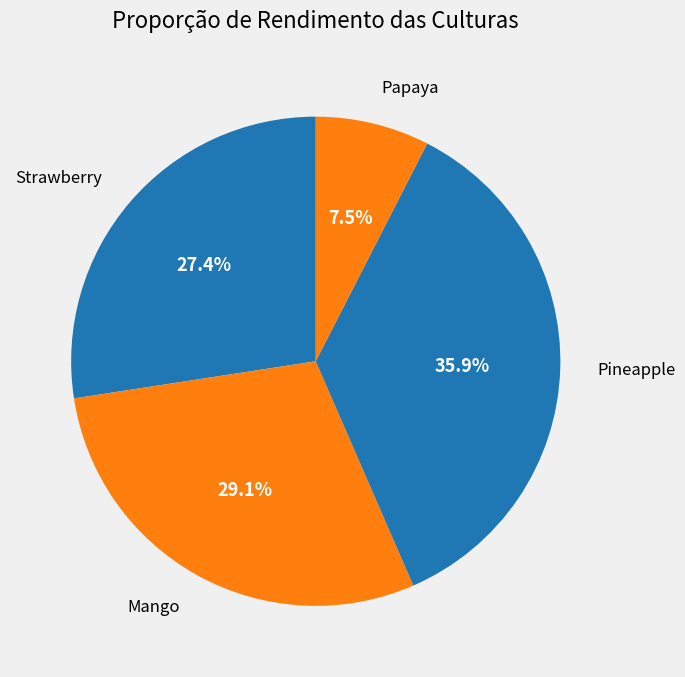

Which category has the smallest portion of the pie?

Papaya